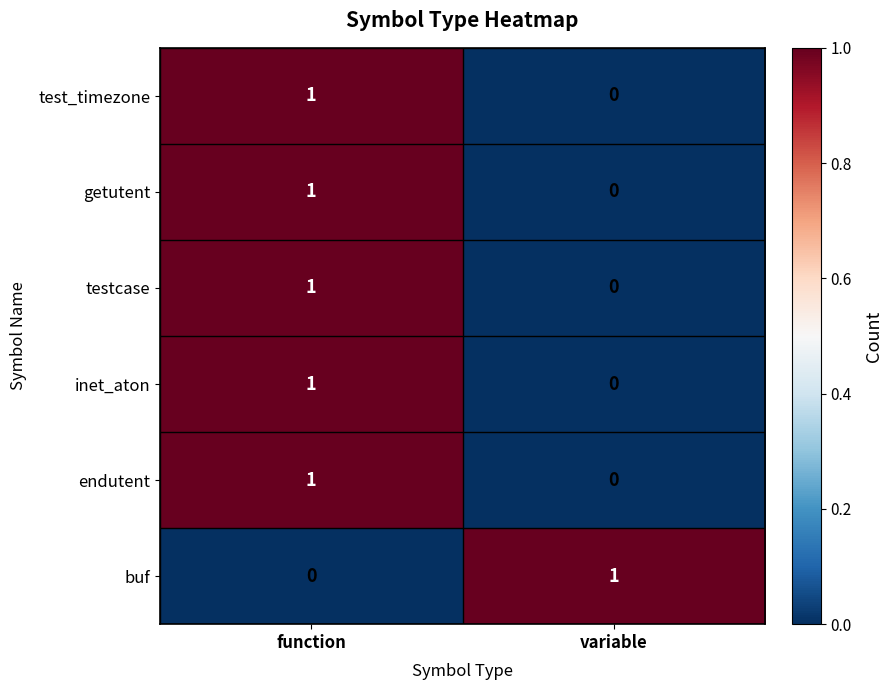

True or false: inet_aton has a value of 0 at function.

False